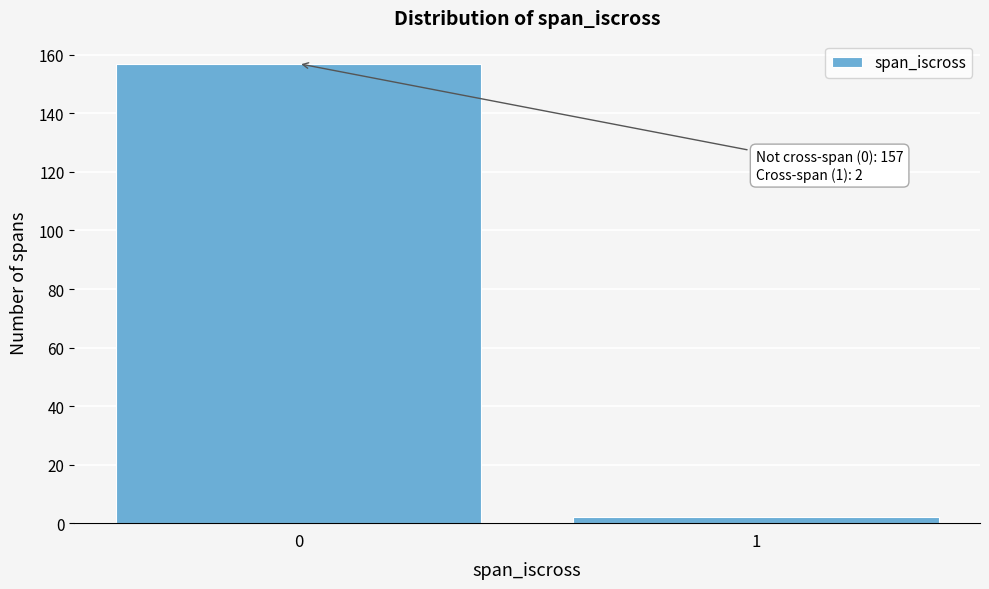

Reading right to left, what are all the values shown in this chart?

1=2	0=157